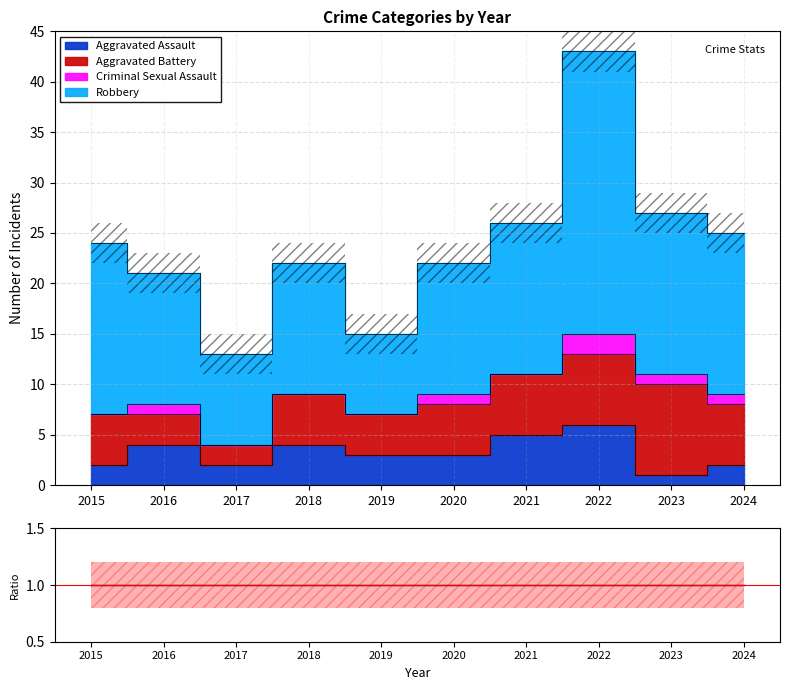

How many interior local peaks does the Robbery series have?

2